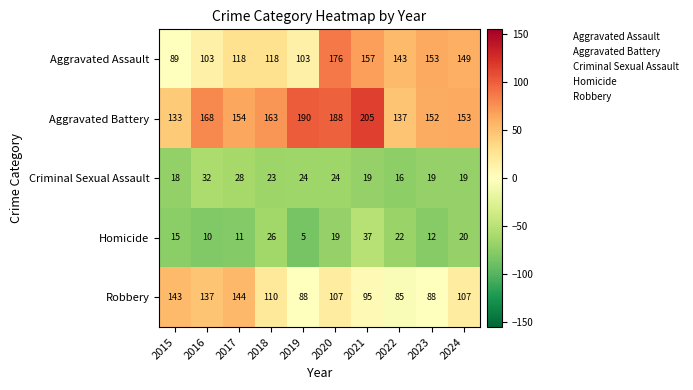

Which category has the highest value across all series?

2021